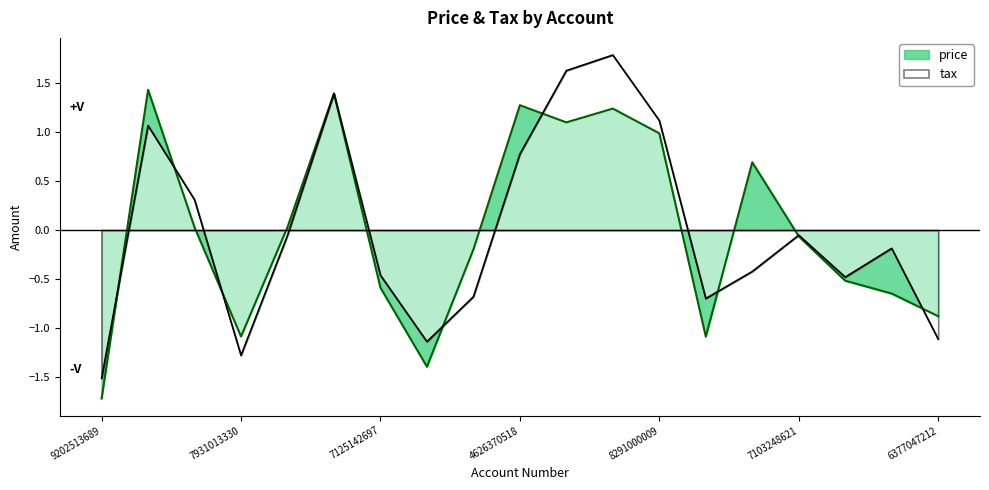

Does the chart have visible grid lines?

No